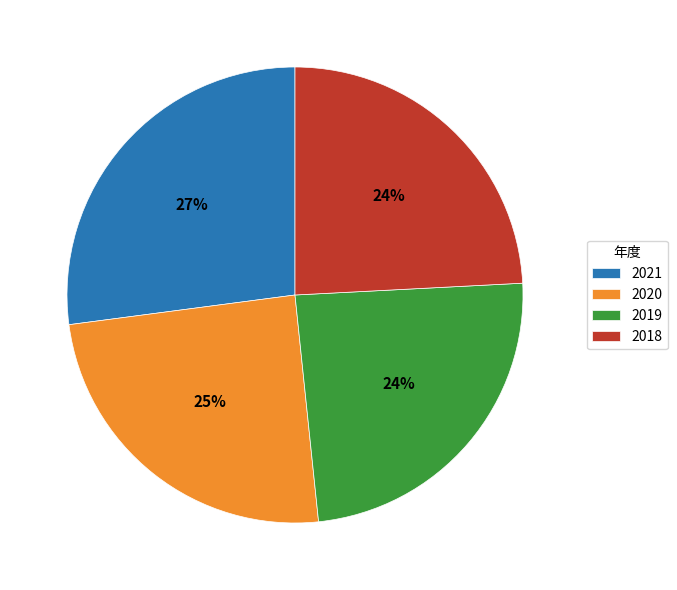

The 2020 slice represents 25% of the pie. True or false?

True